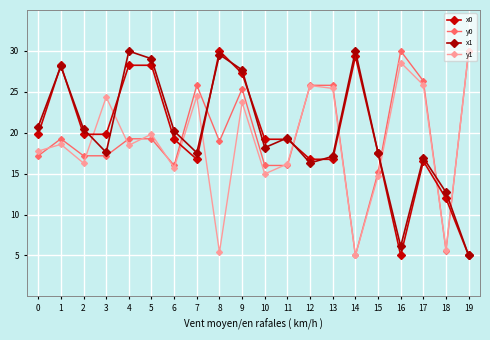

Does the chart display data point markers on the line(s)?

Yes